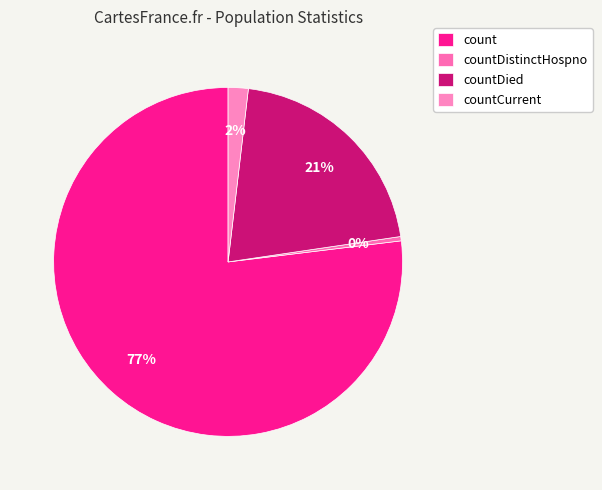

How many segments does this pie chart have?

4